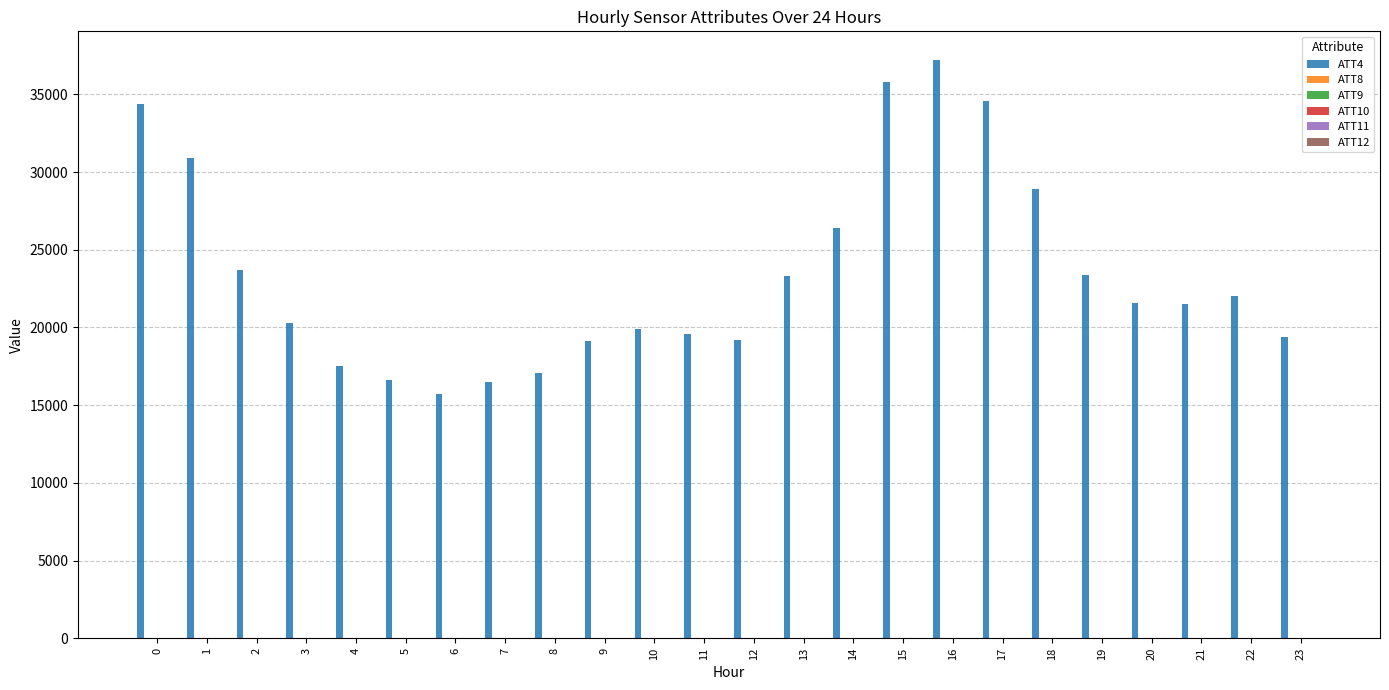

Which series has the widest spread of values?

ATT4